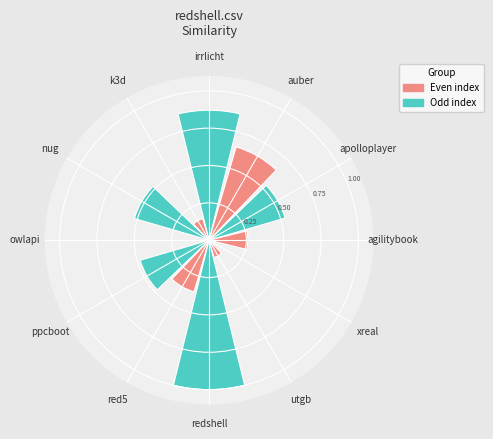

What percentage is the redshell.csv slice, to the nearest percent?

20%